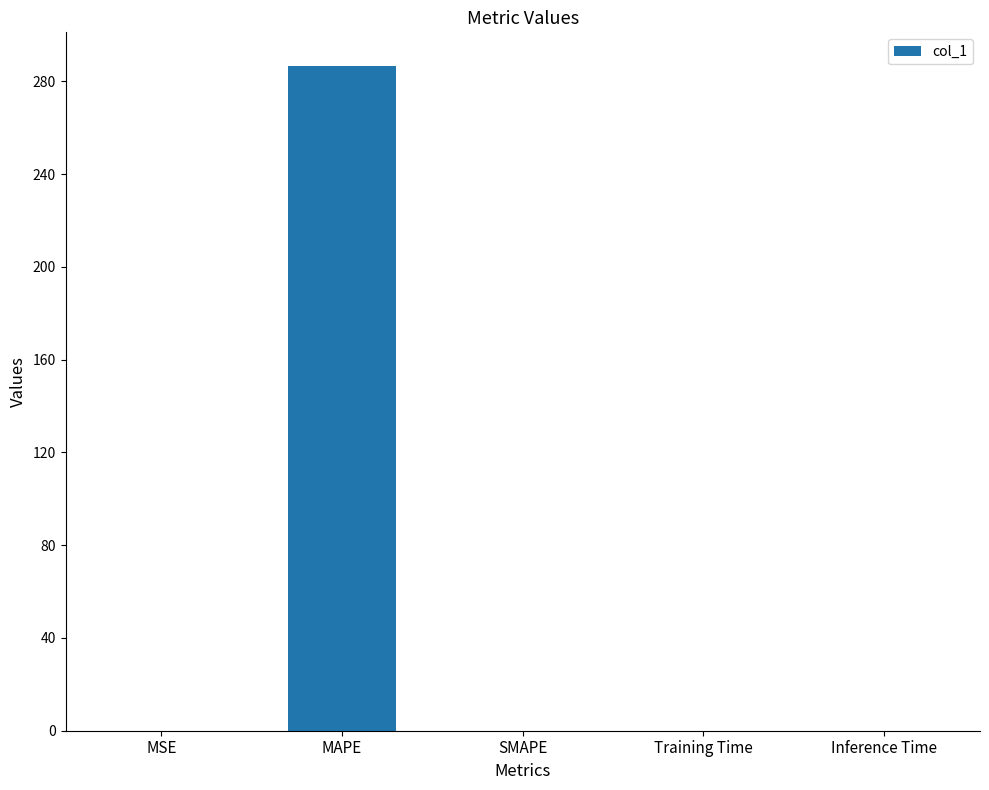

What is the maximum value shown in the chart?

286.8